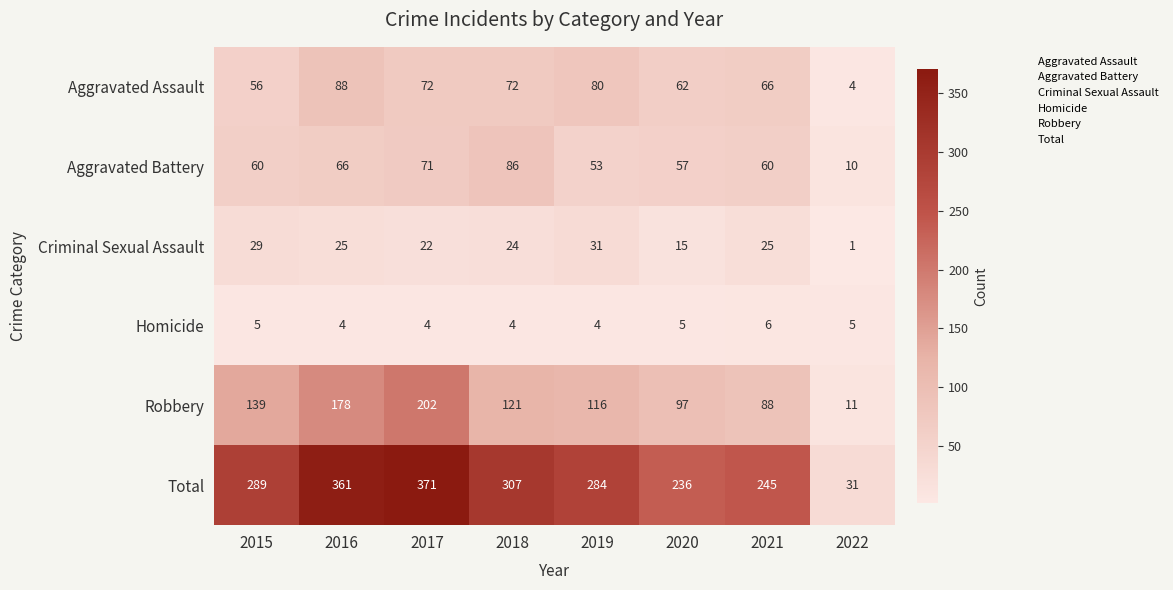

How many series are shown in this chart?

6